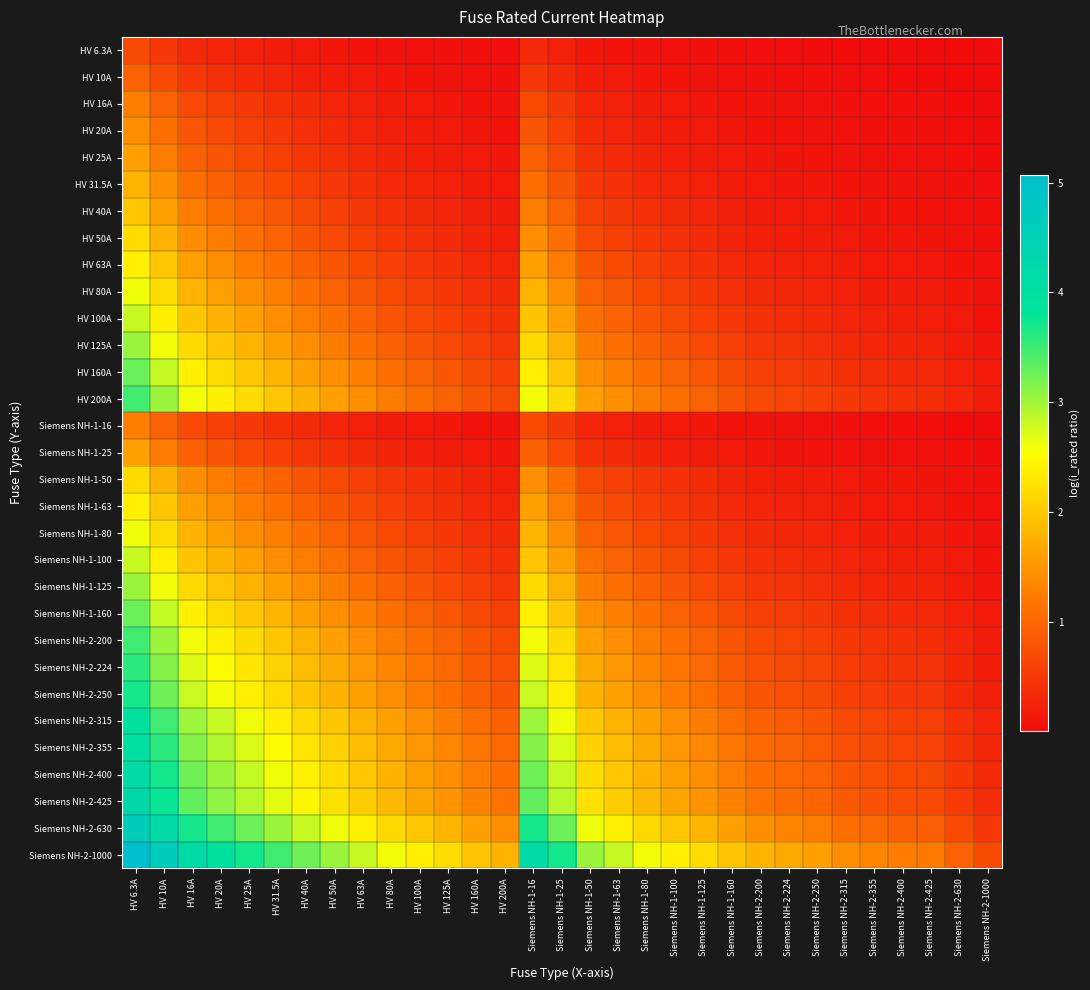

How many distinct data groups are displayed?

31